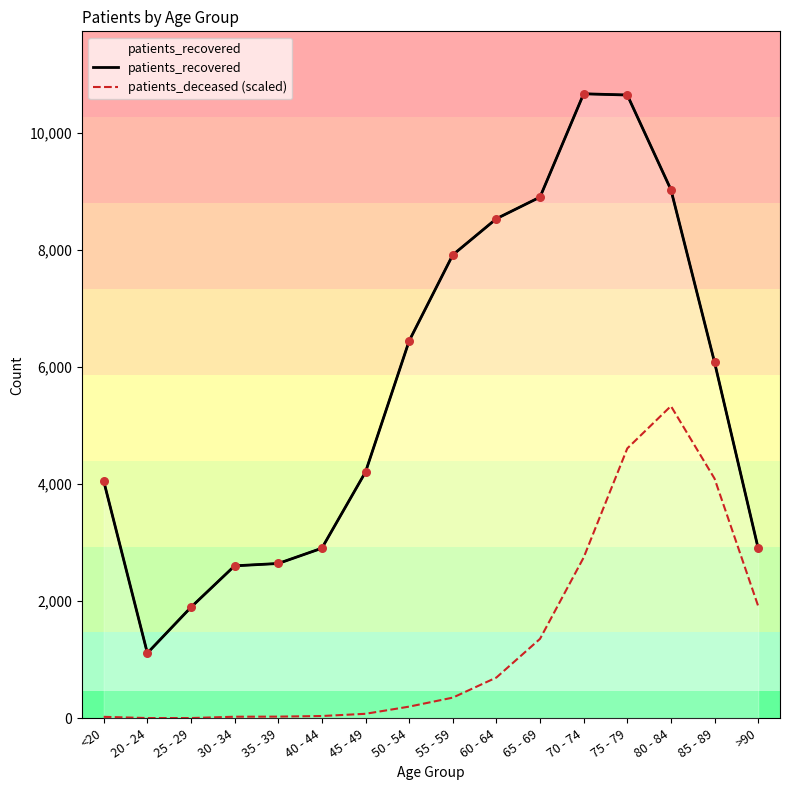

What are all the series names shown in the legend?

patients_recovered, patients_deceased (scaled)